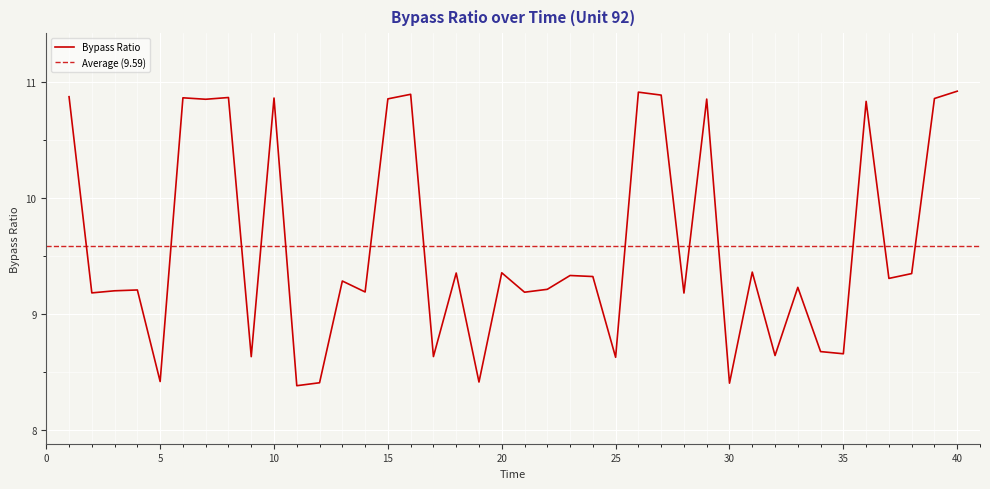

The chart shows a value of 8.7 at 34. True or false?

True